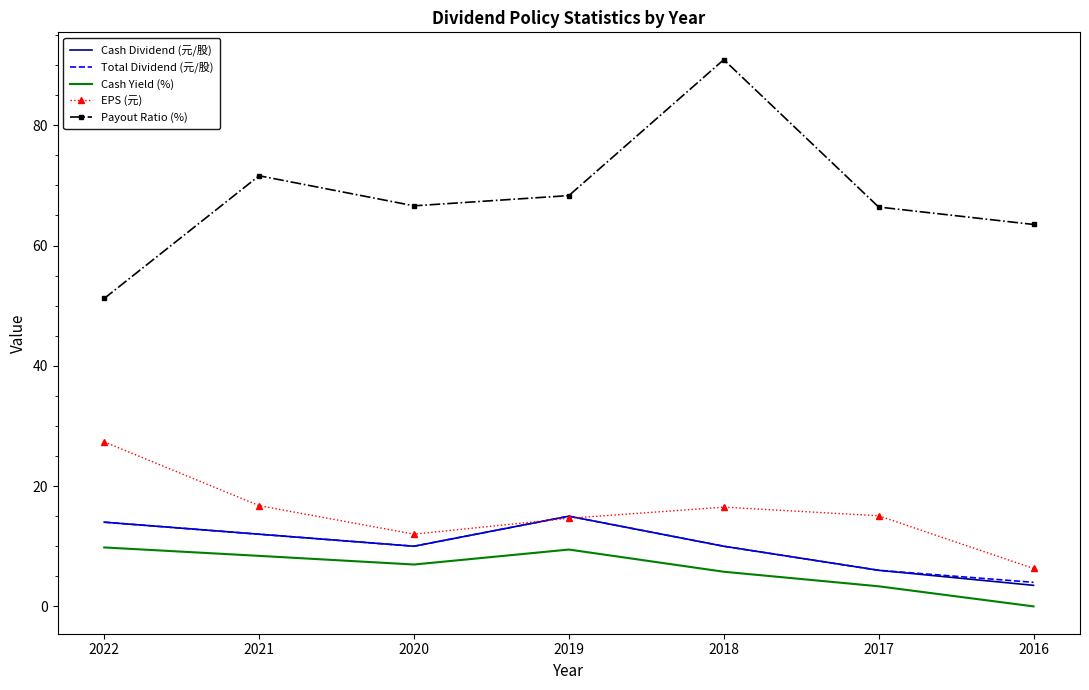

The value of Cash Dividend (元/股) at 2016 is 3.5. True or false?

True